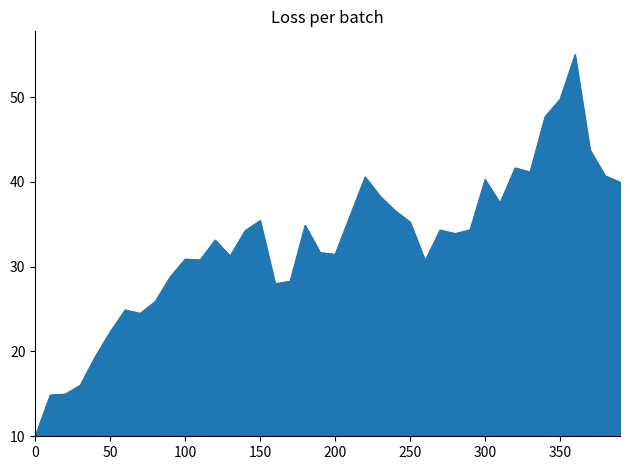

What is the smallest value displayed?

10.0